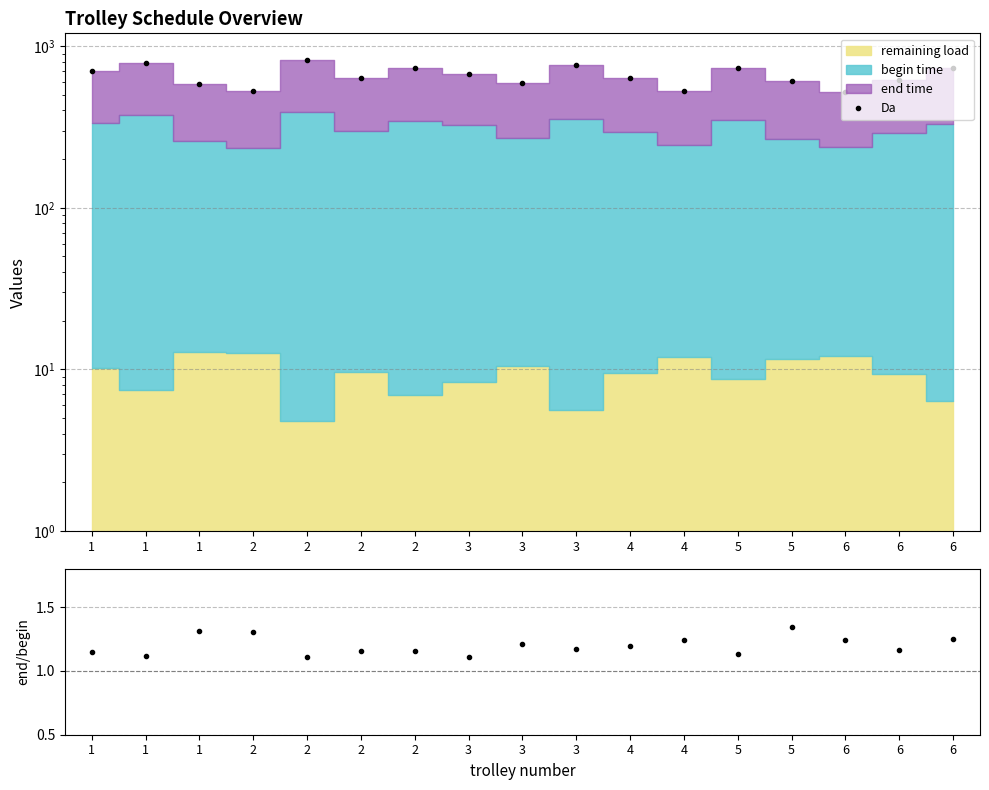

Reading left to right, list all the values displayed in this chart.

Da: 701.2	789.7	580.7	525.0	825.3	635.2	731.5	673.5	587.3	763.2	638.1	530.3	734.7	606.2	517.6	614.5	736.7
end/begin ratio: 1.1	1.1	1.3	1.3	1.1	1.2	1.2	1.1	1.2	1.2	1.2	1.2	1.1	1.3	1.2	1.2	1.2